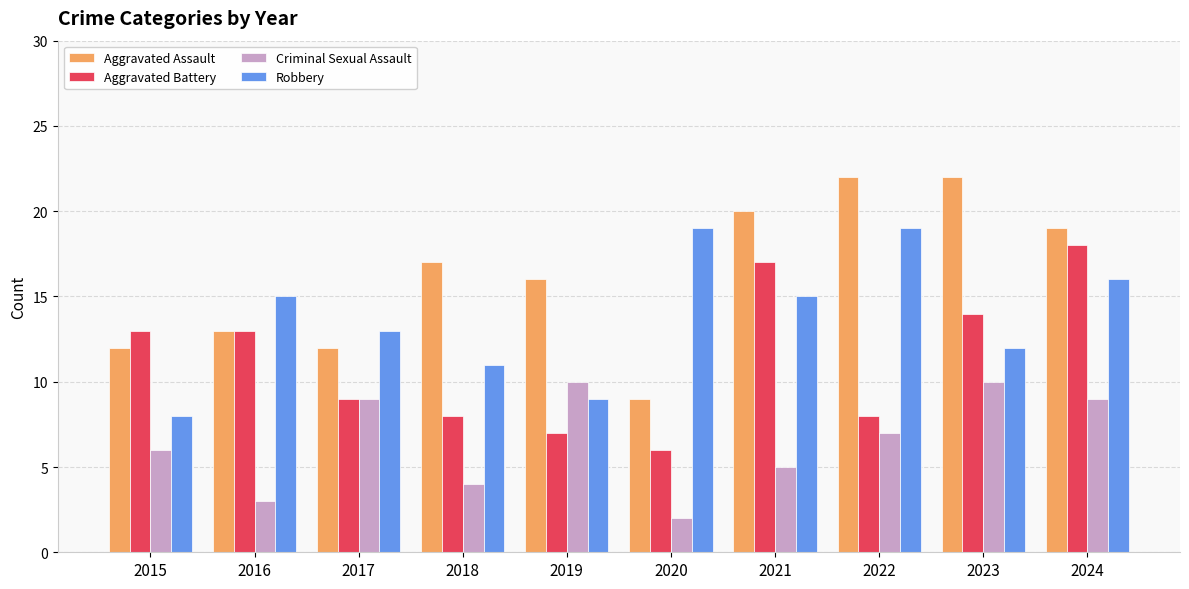

At which label does Criminal Sexual Assault first exceed 7?

2017